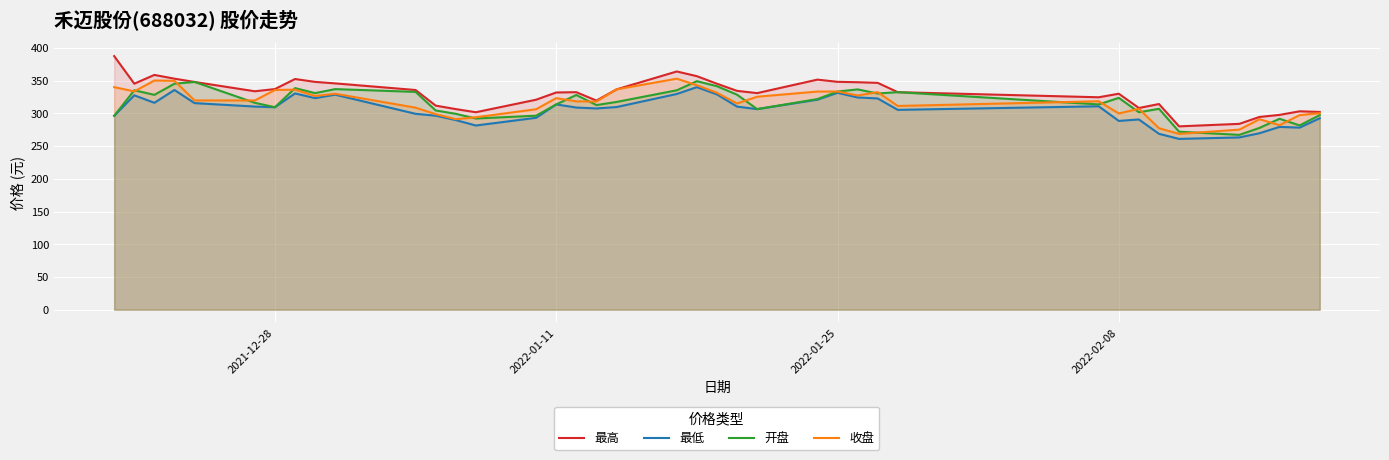

True or false: 最高 and 最低 intersect in this chart.

False